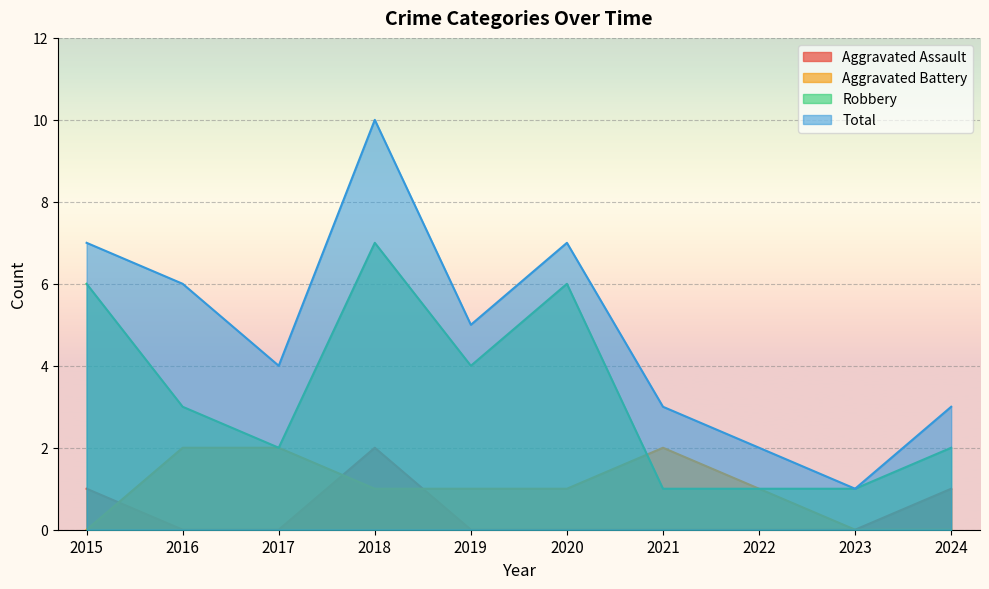

Is it true that Total equals 3 at 2021?

True